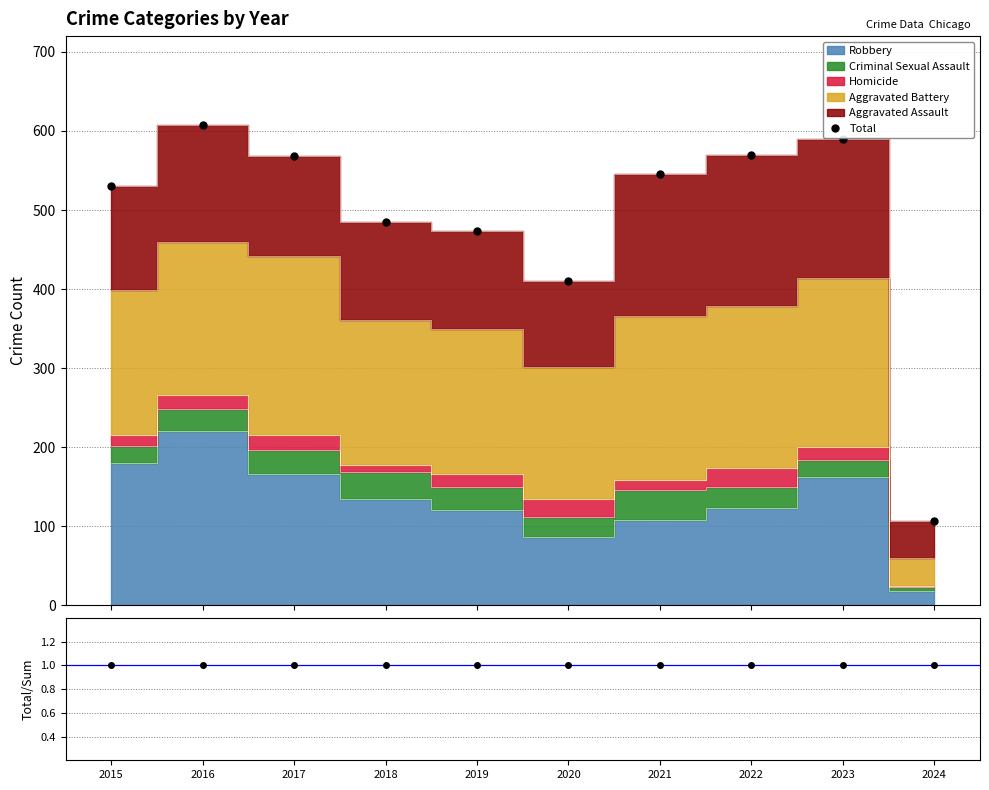

At which label is Total/Stacked closest to 1?

2015